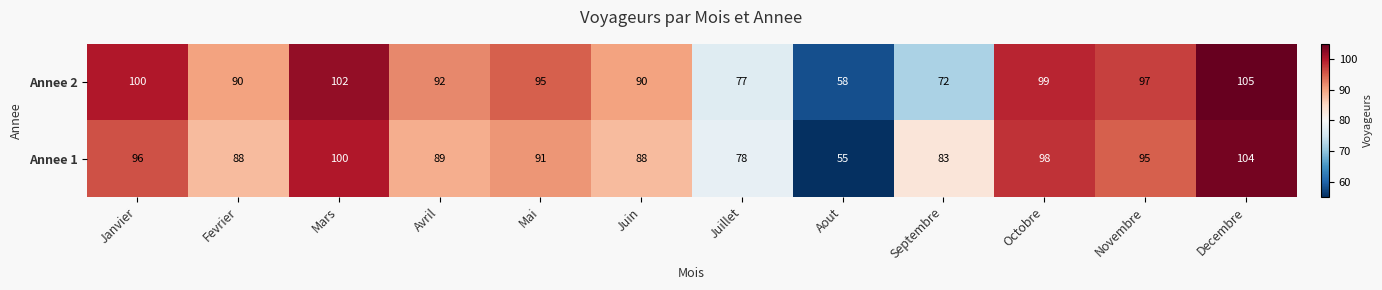

Read the Annee 2 value at Mars.

102